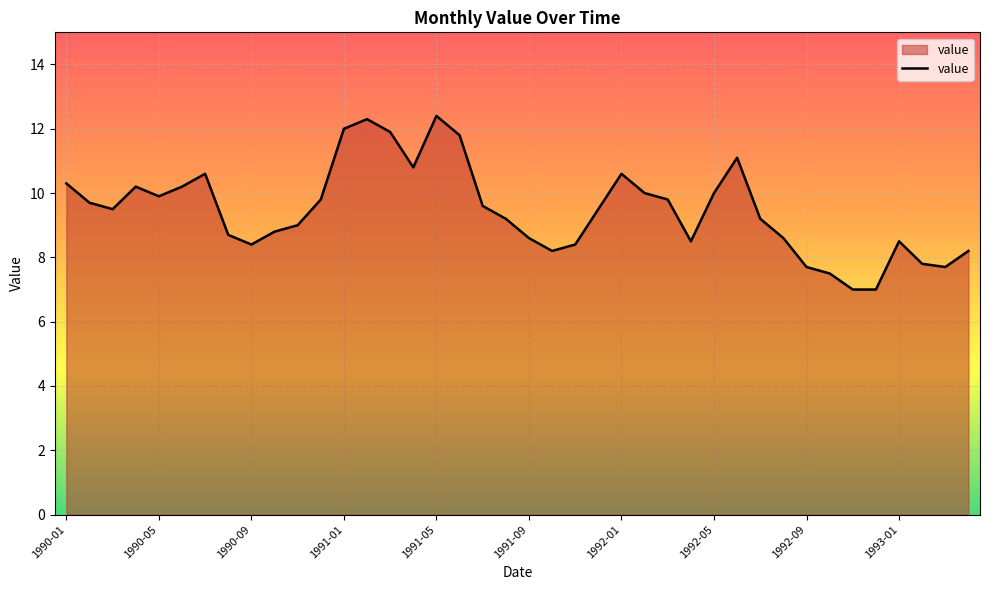

What is the difference between the maximum and minimum values?

5.4